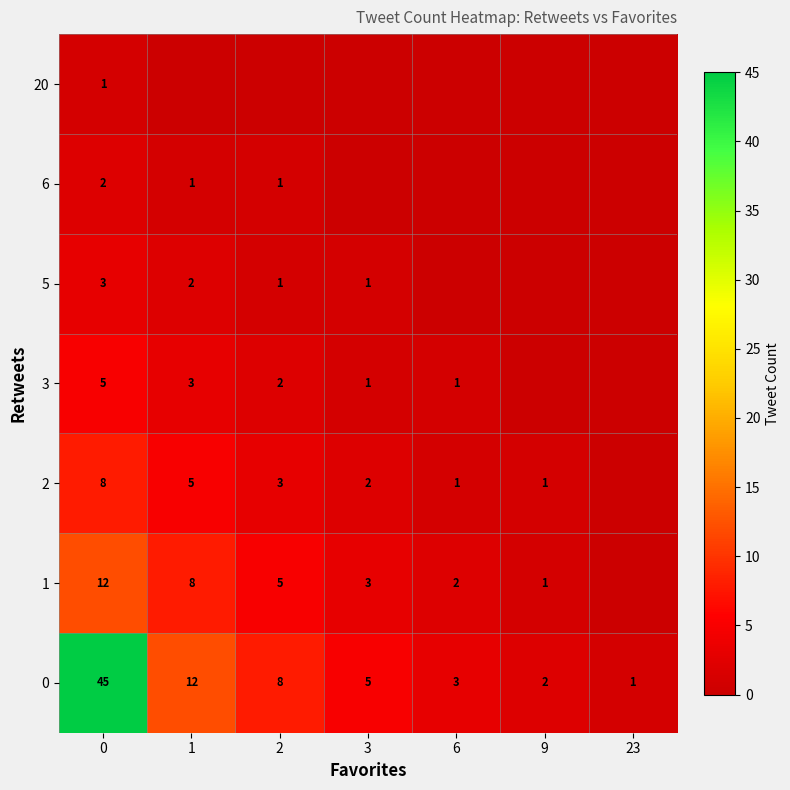

The value of 3 at 0 is 5. True or false?

True